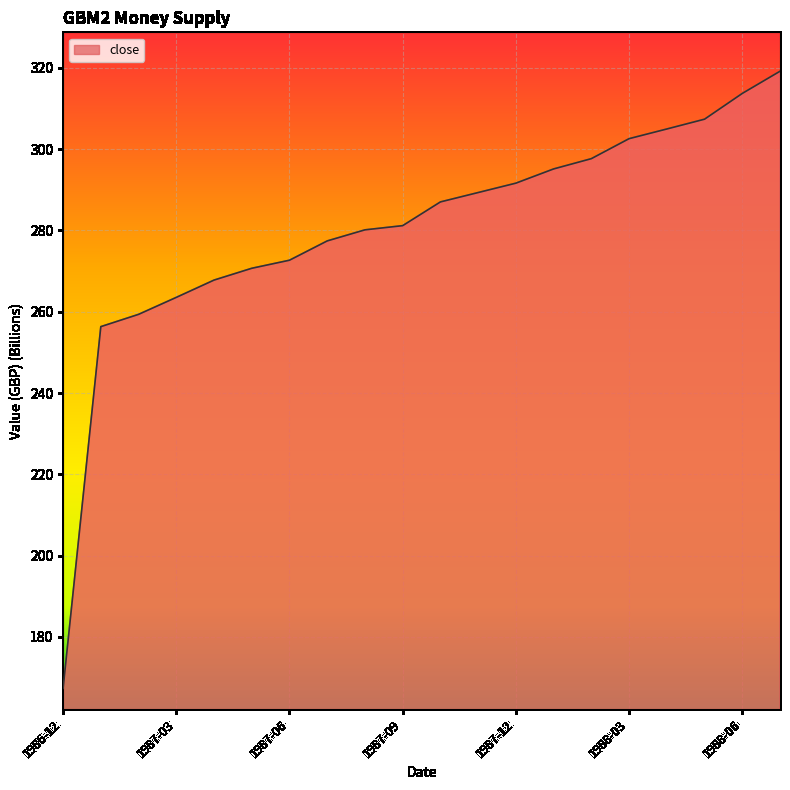

What is the difference between the maximum and minimum values?

151.8